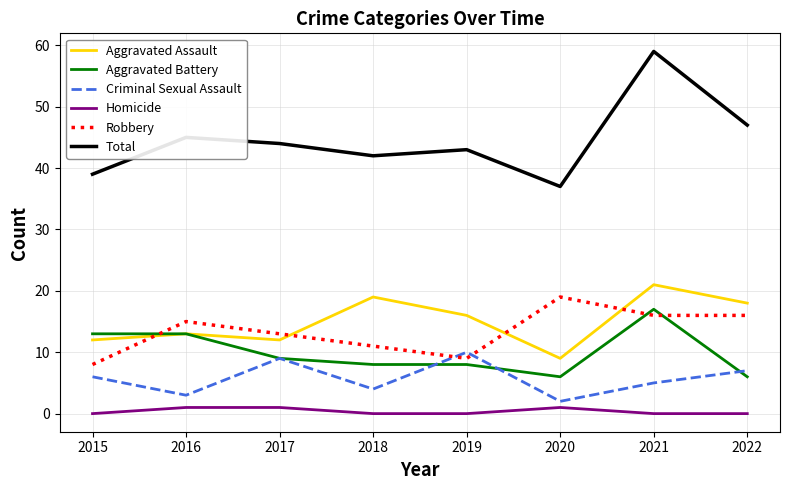

Which series has the largest total across all categories?

Total